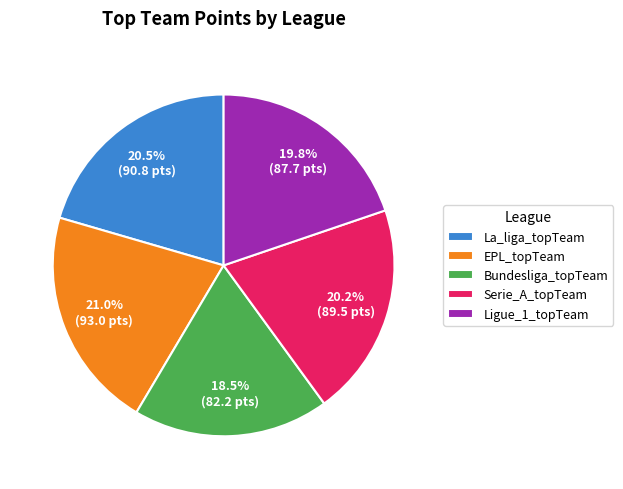

To the nearest percent, what percentage of the pie is EPL_topTeam?

21%